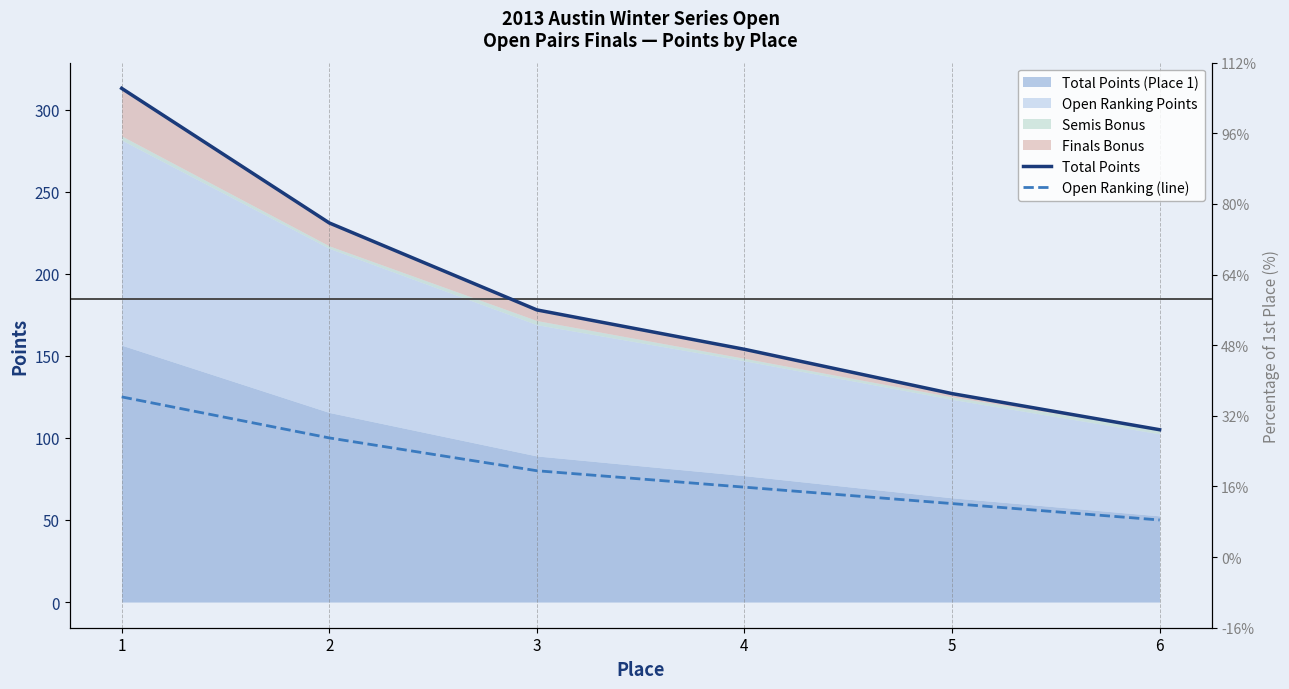

List the labels in order of Total Points value, smallest first.

6, 5, 4, 3, 2, 1